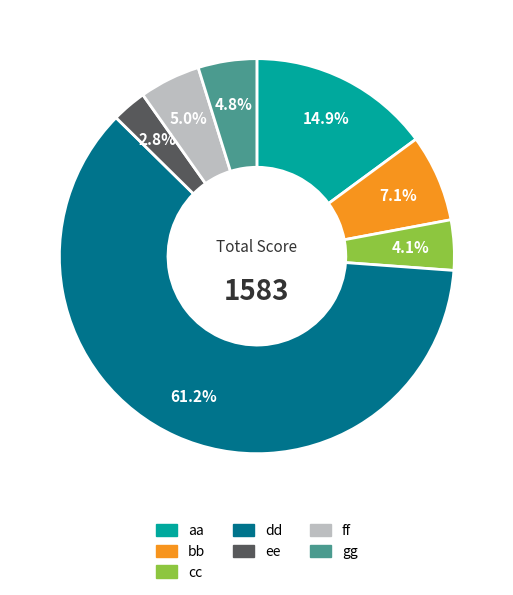

What is the ratio of the value at cc to the value at bb?

0.6